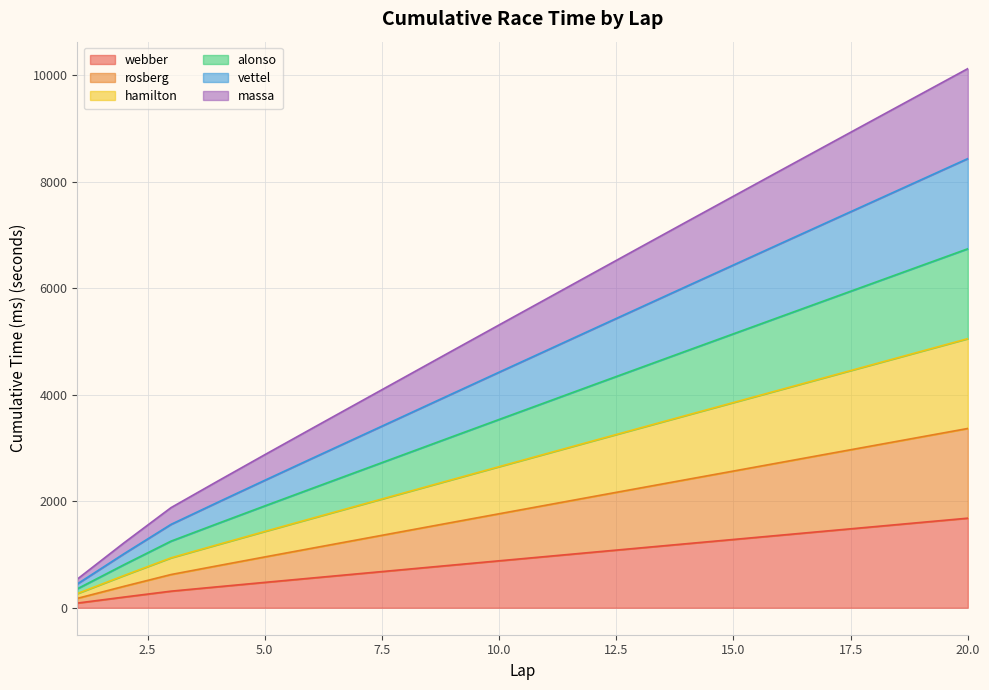

Which category has the highest value in the alonso series?

20